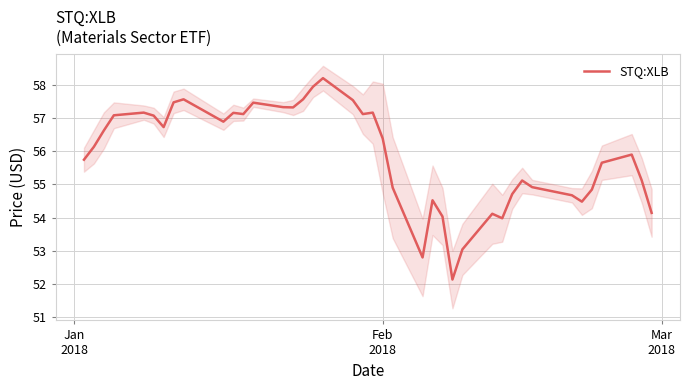

What is the highest value of the STQ:XLB series?

58.2